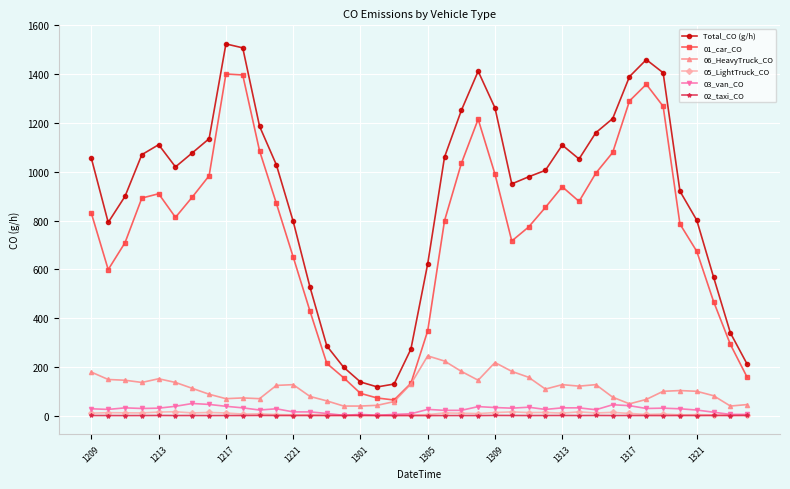

True or false: 02_taxi_CO has more than 1 points higher than both neighbors.

True